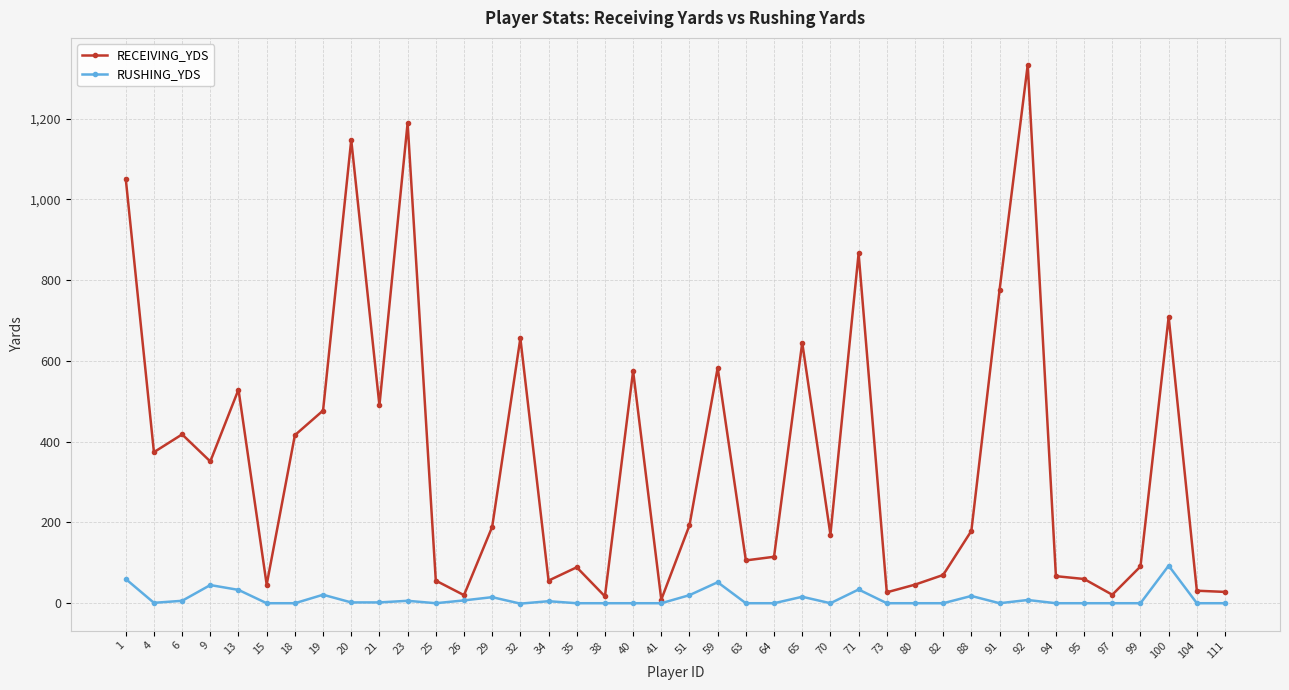

Which series has the largest total across all categories?

RECEIVING_YDS